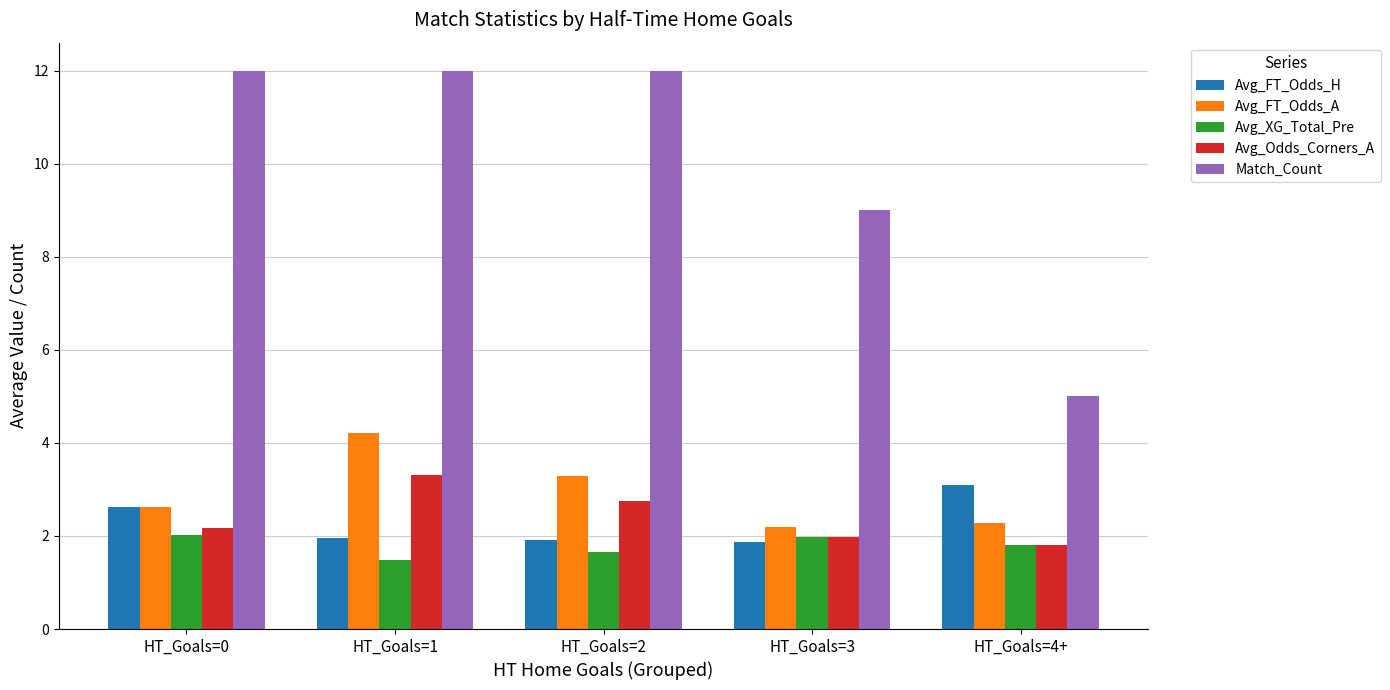

At how many categories does at least one series exceed 3?

5